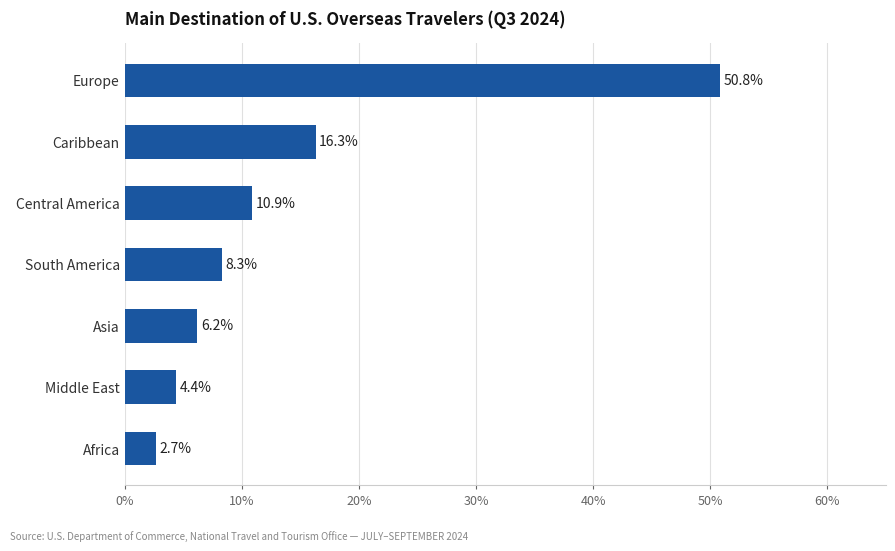

The chart shows a value of 28.5 at Caribbean. True or false?

False